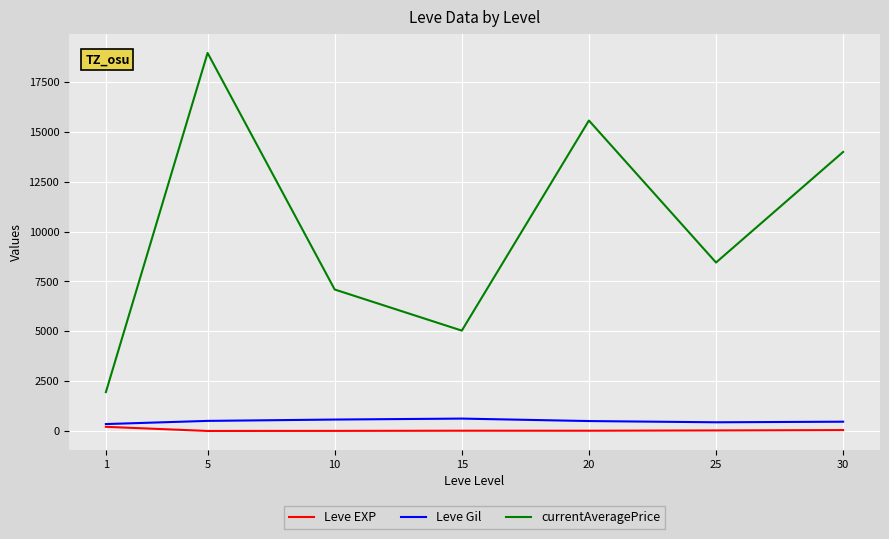

List the series in order of their peak value, lowest first.

Leve EXP, Leve Gil, currentAveragePrice